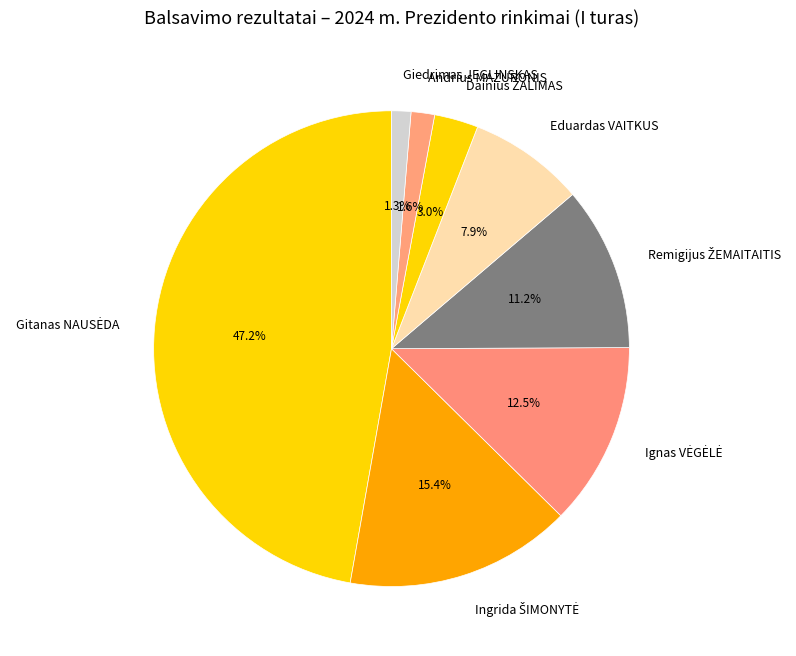

Between Eduardas VAITKUS and Giedrimas JEGLINSKAS, which is larger?

Eduardas VAITKUS